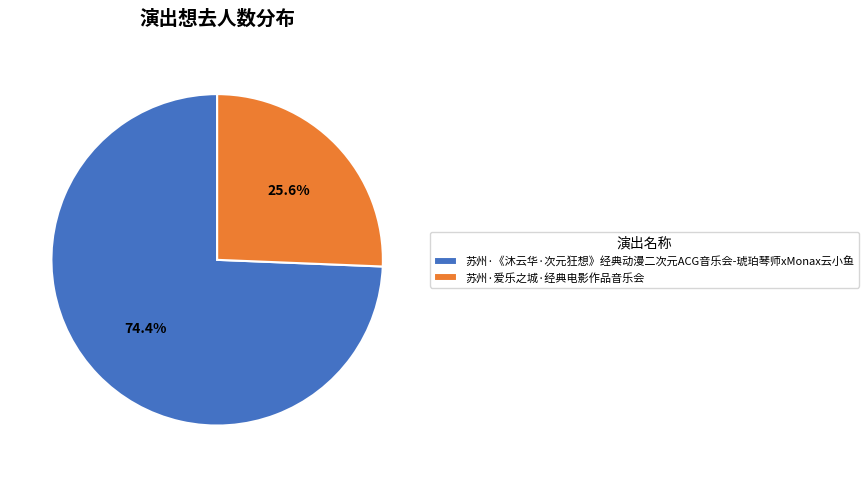

Which slice is the smallest?

苏州·爱乐之城·经典电影作品音乐会